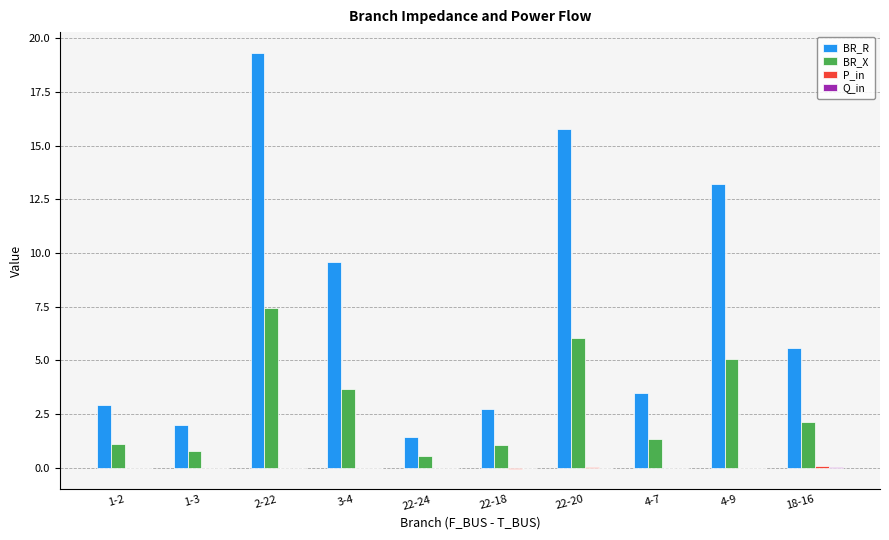

Which series changed the most between 1-2 and 3-4?

BR_R